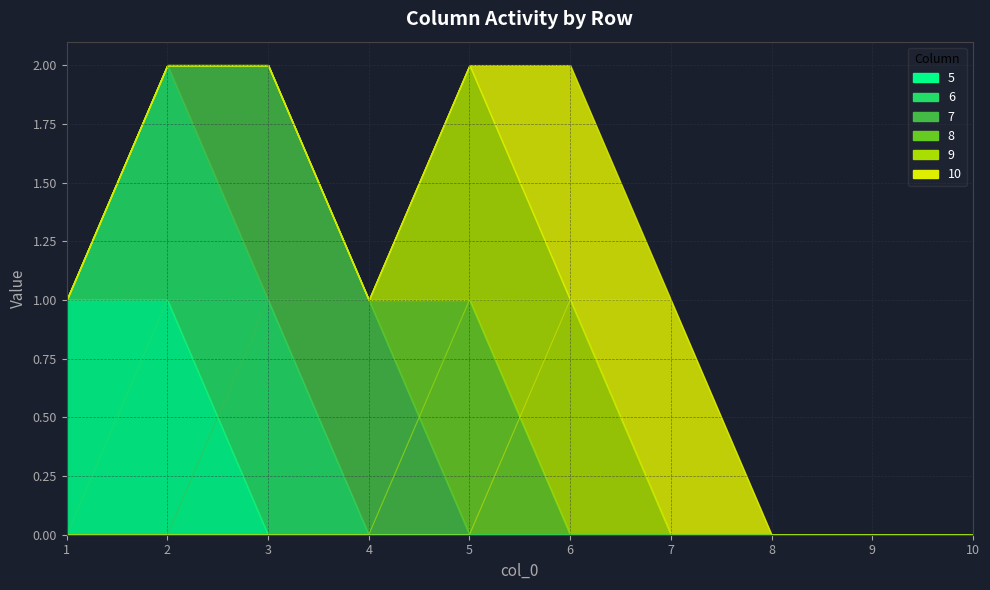

Which category has the highest value in the 10 series?

6